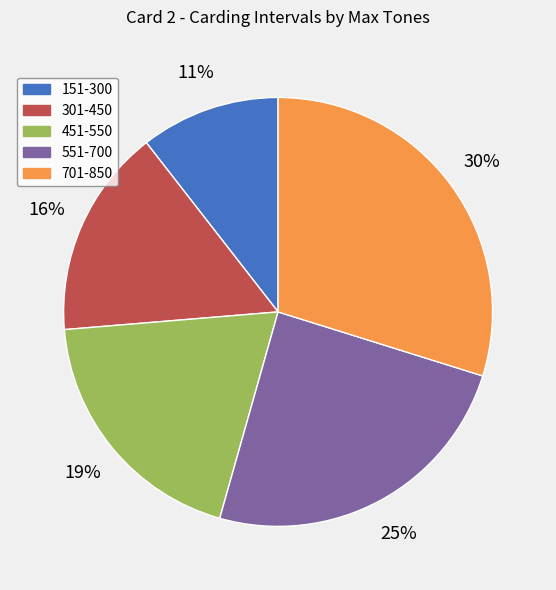

Does 701-850 represent more than half of the total?

No